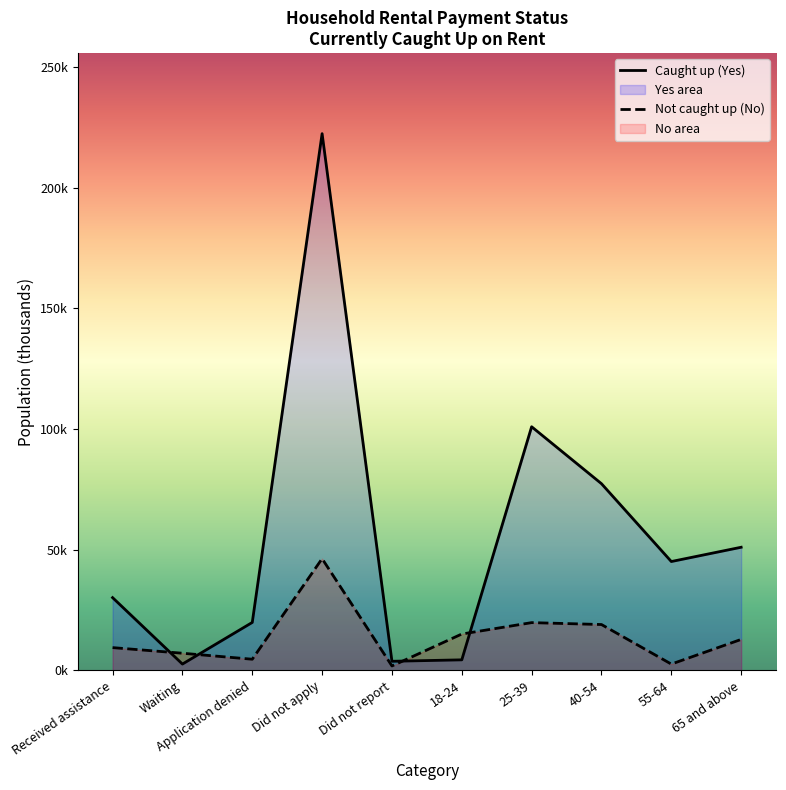

Reading left to right, list all the values displayed in this chart.

Caught up (Yes): 30.2	2.7	19.9	222.3	3.8	4.4	100.9	77.3	45.1	51.0
Not caught up (No): 9.5	7.1	4.7	46.3	1.9	15.1	19.8	19.0	2.6	12.9